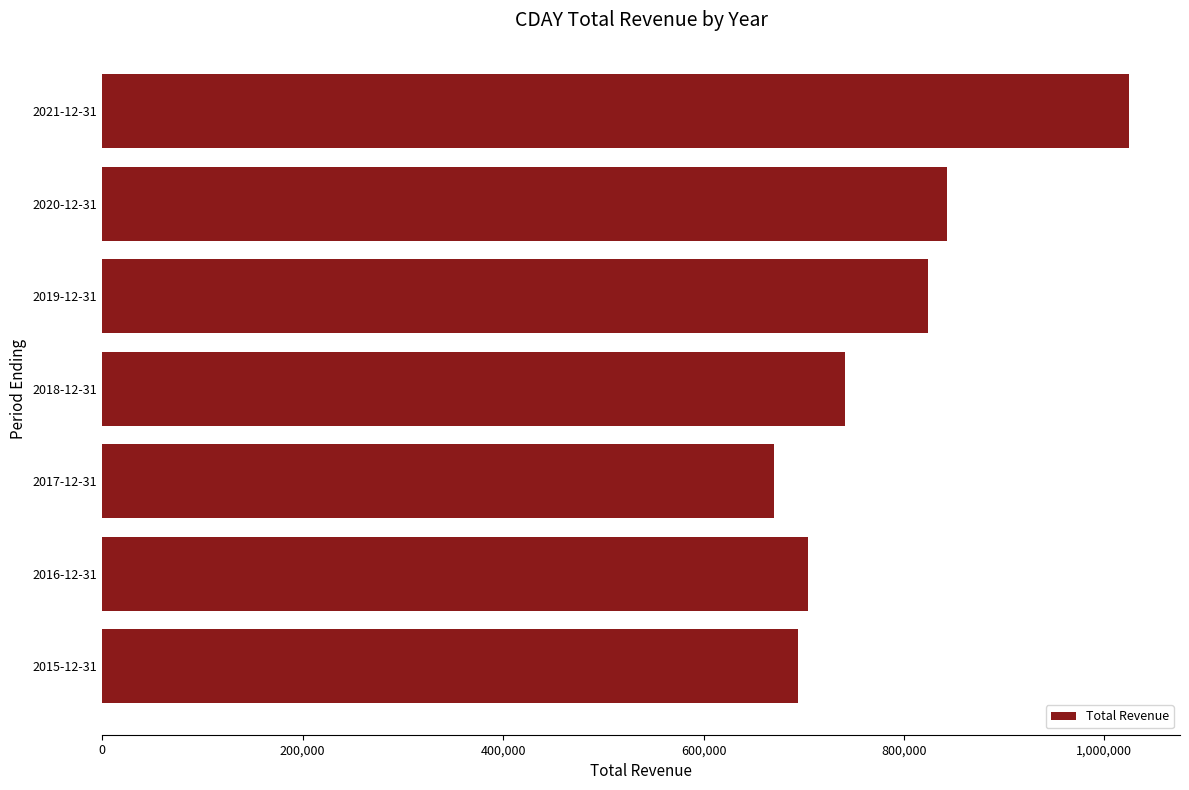

Does the chart contain stacked bars?

No